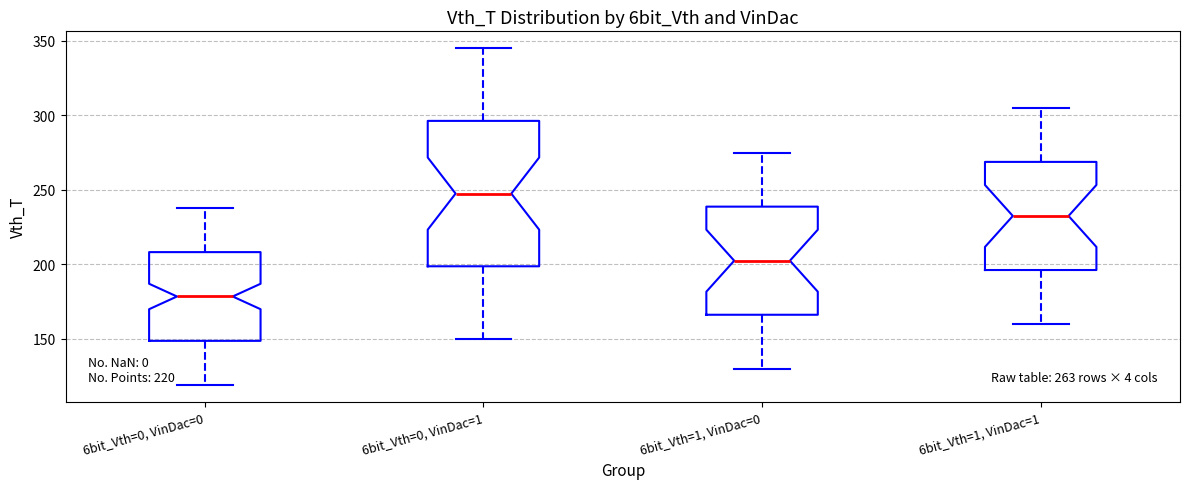

Which box has the lowest median line?

6bit_Vth=0, VinDac=0